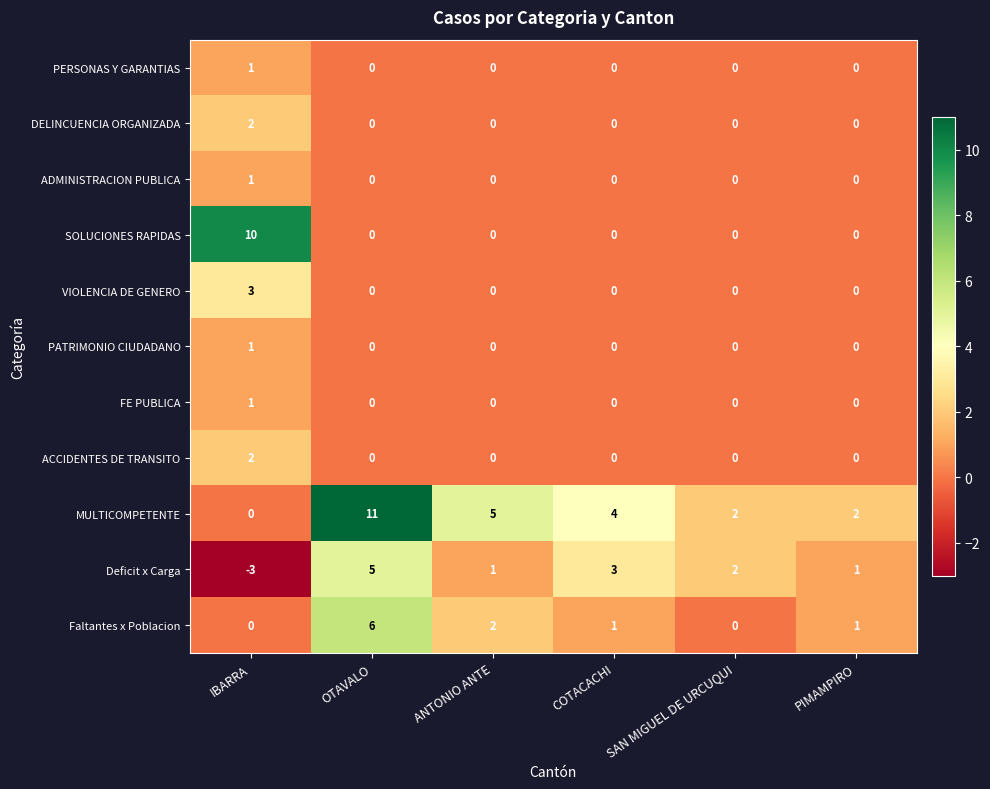

What is the total value across all series at OTAVALO?

22